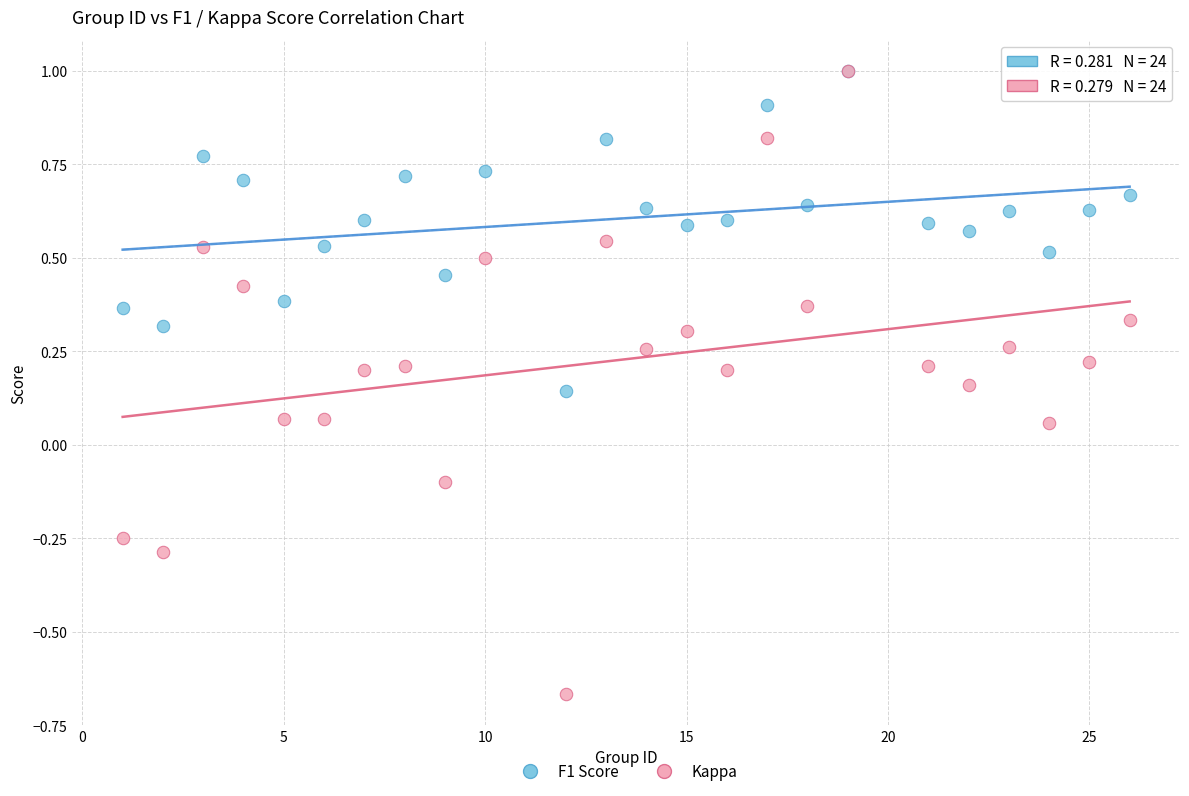

What are all the series names shown in the legend?

F1 Score, Kappa